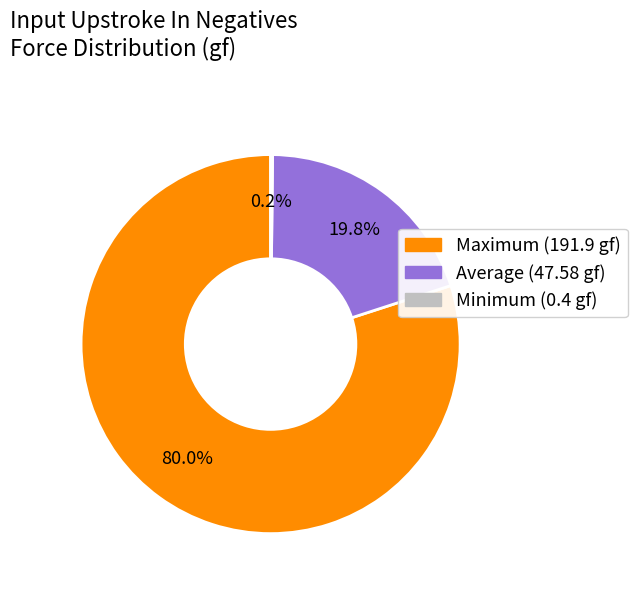

Is there a majority slice in this chart?

Yes